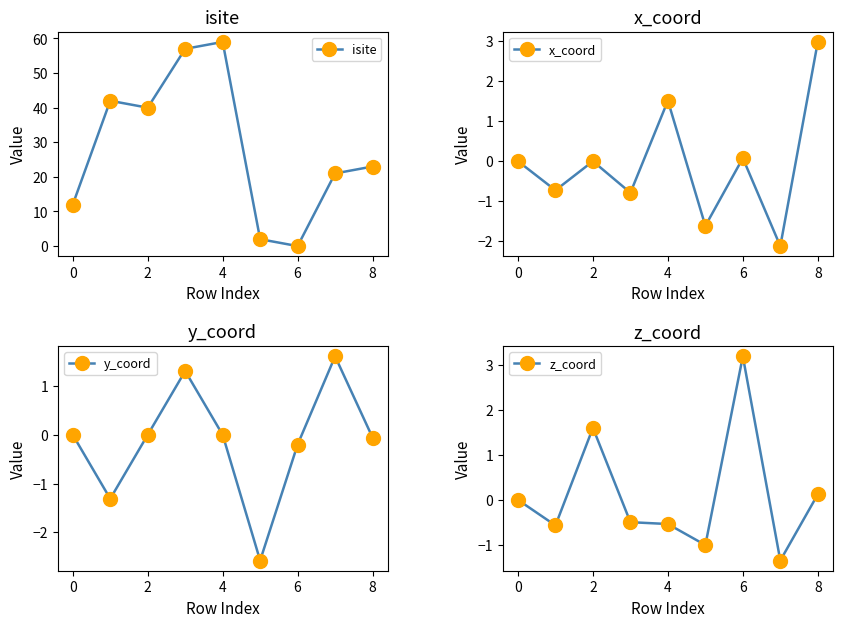

The value of x_coord at 0 is 3.5. True or false?

False